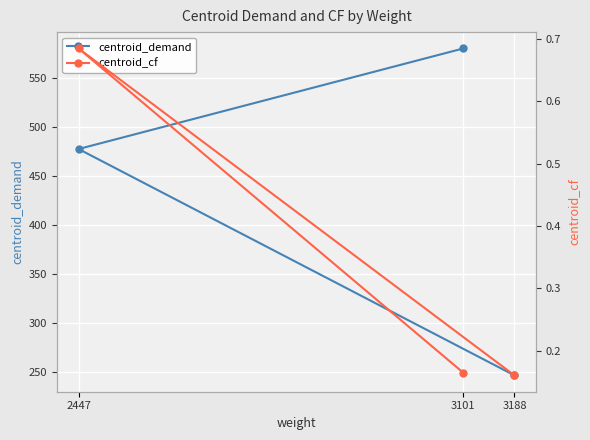

Rank the series by their maximum value, from highest to lowest.

centroid_demand, centroid_cf